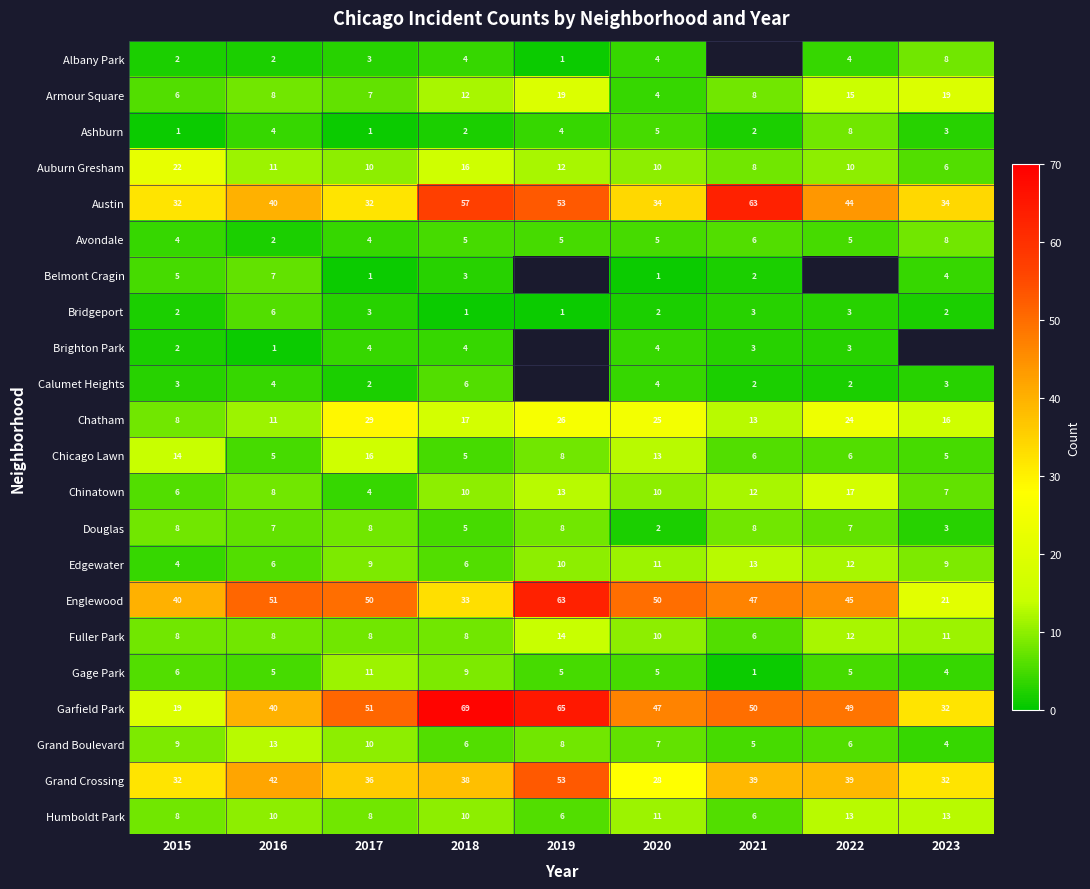

What is the sum of the Englewood values at 2022 and 2016?

96